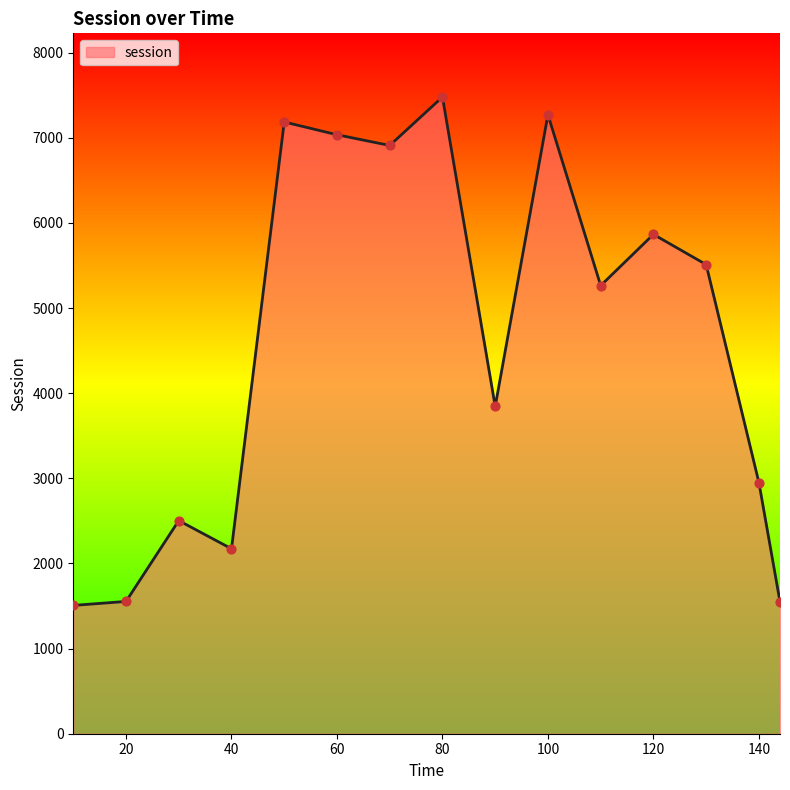

What is the smallest value displayed?

1507.3